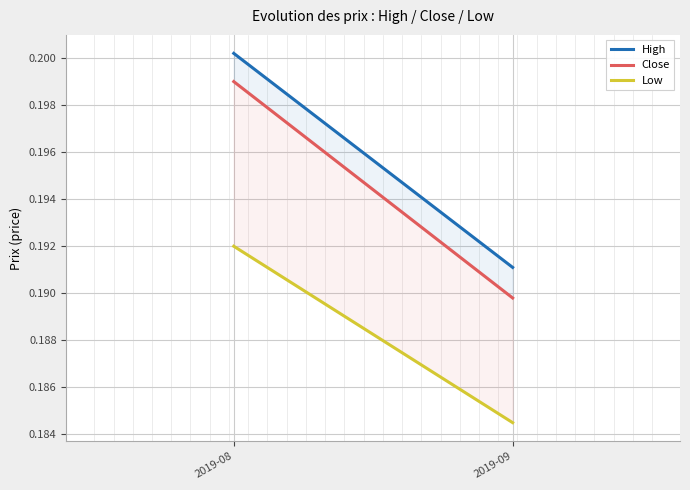

What is the value of the Close point at the 2nd from the left?

0.2